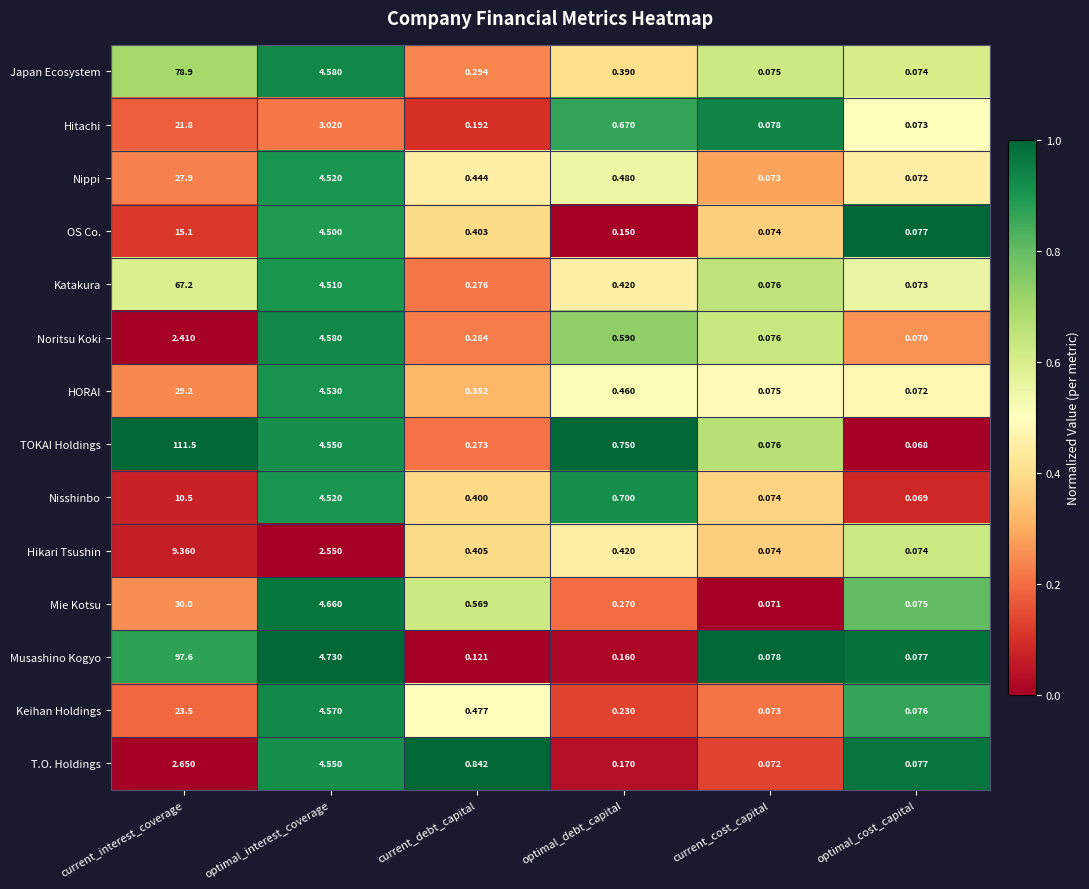

At which label does Mie Kotsu reach its peak?

current_interest_coverage